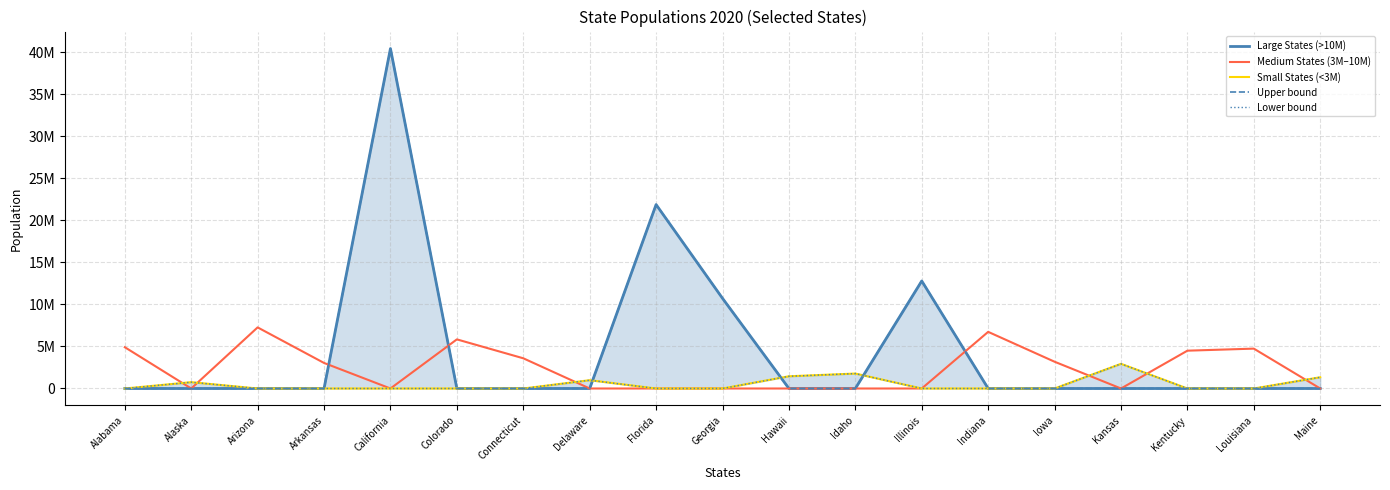

Rank the series at Alabama from highest to lowest value.

Medium States (3M–10M), Large States (>10M), Small States (<3M), Upper bound, Lower bound